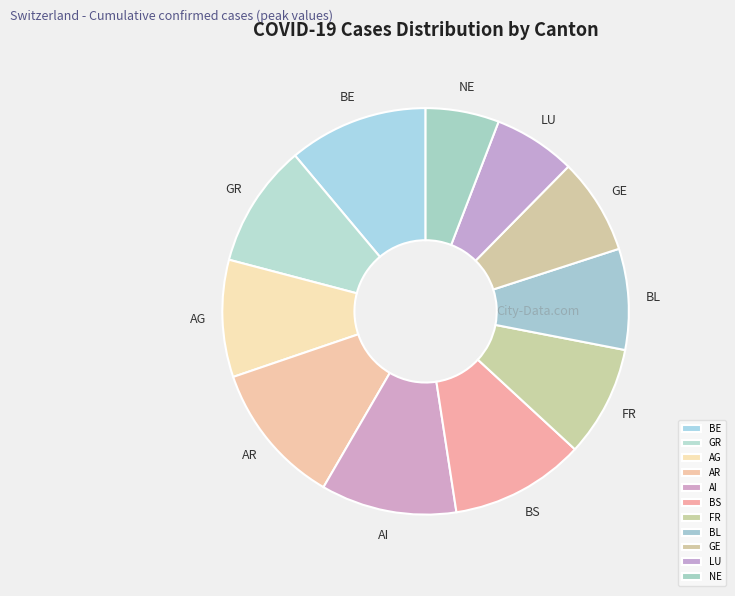

Does any single category account for the majority?

No